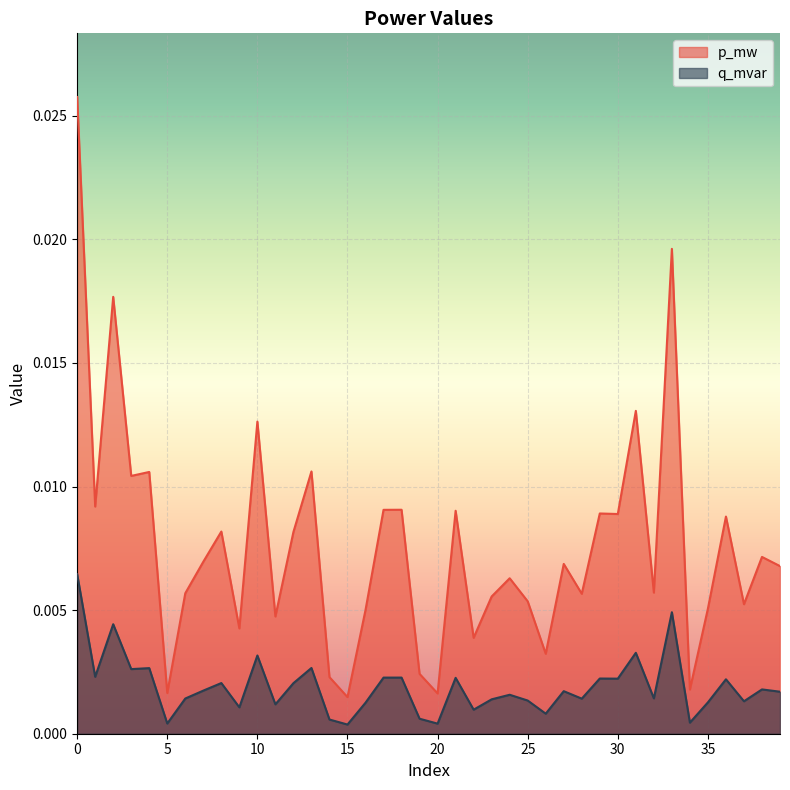

In p_mw, how many points are lower than both neighbors (excluding endpoints)?

14